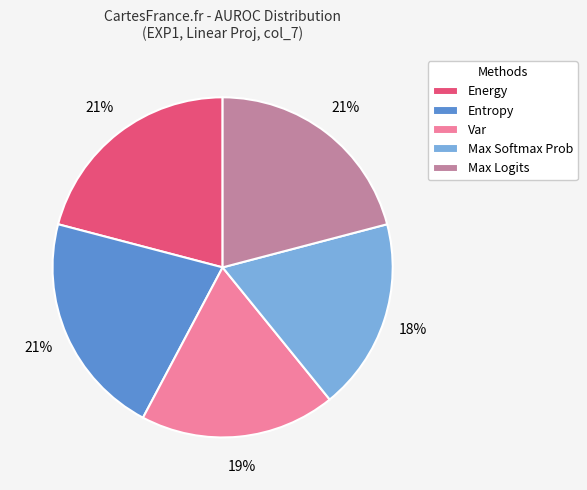

Is the sum of Energy and Var greater than half?

No